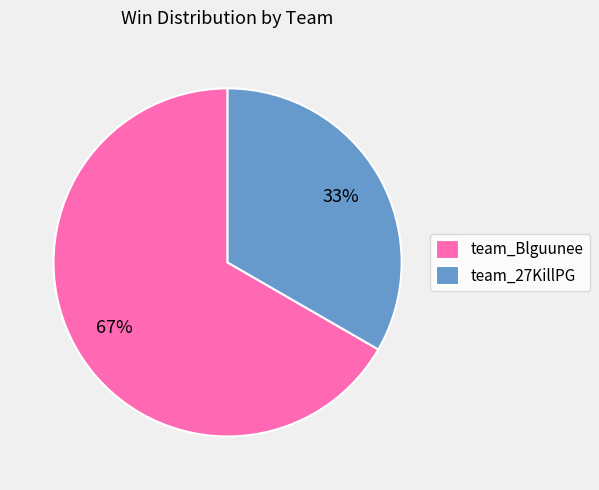

Is there any slice that represents more than half of the pie?

Yes